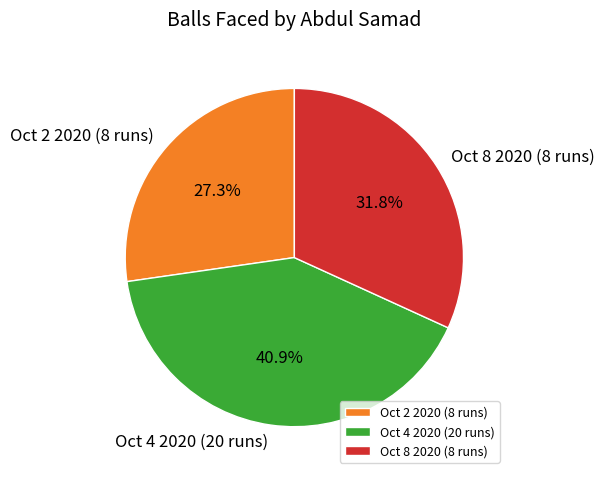

To the nearest percent, what portion does Oct 8 2020 (8 runs) represent?

32%